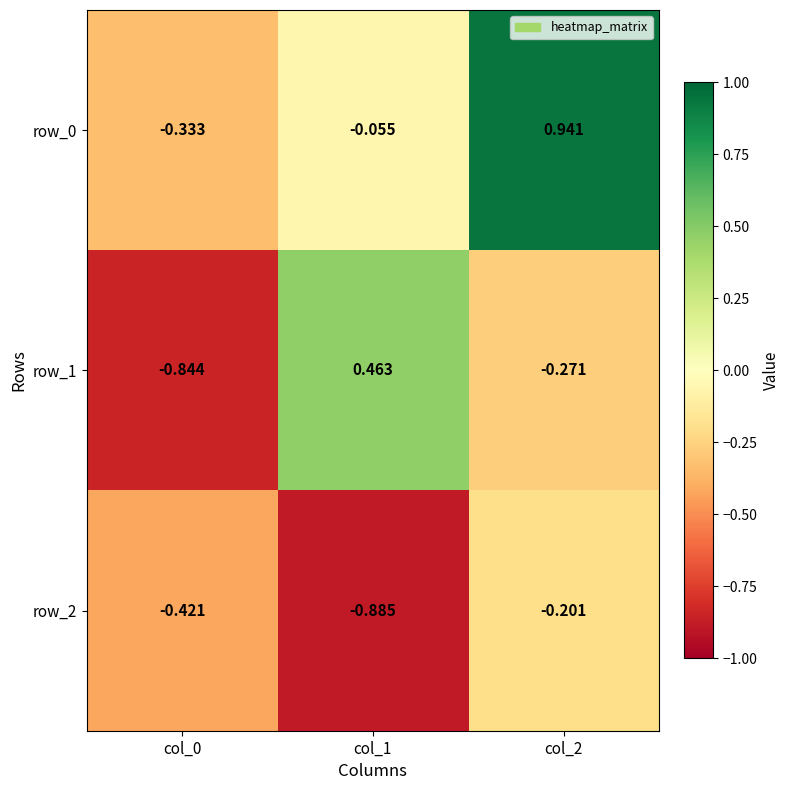

Is the value of row_1 at col_1 greater than the value of row_2 at col_1?

Yes